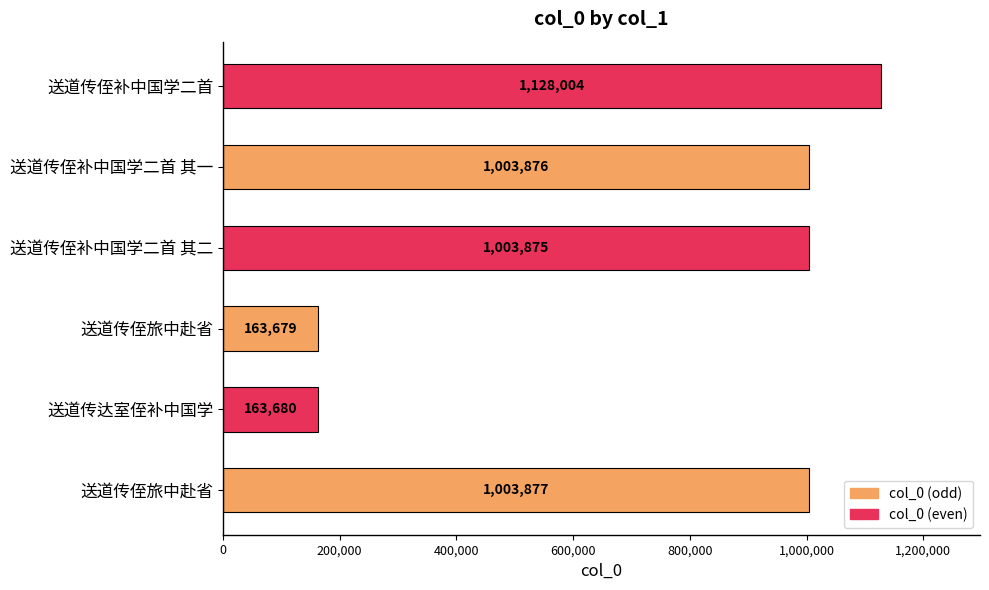

How many bars are there in total?

6